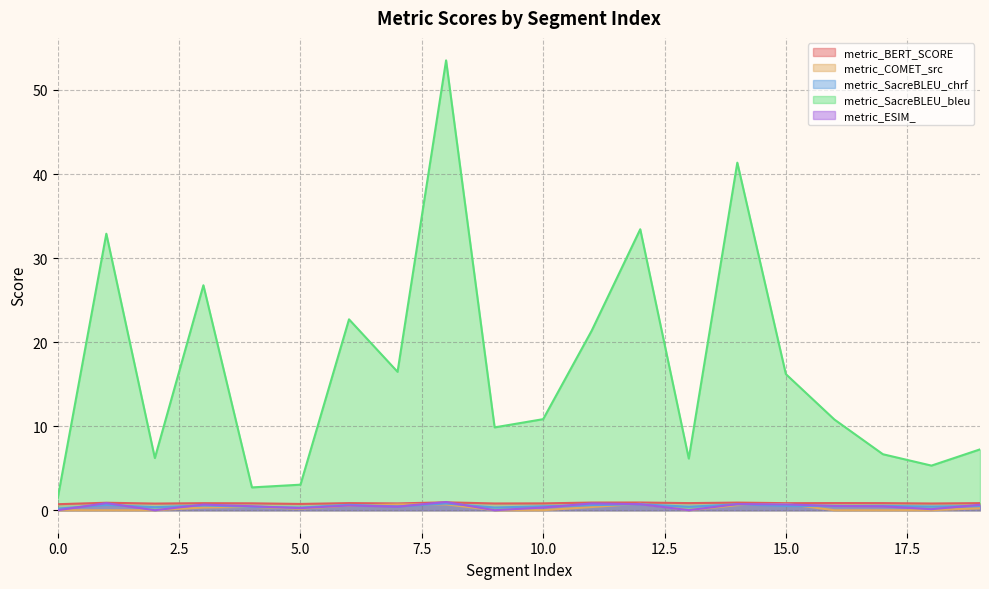

List the series in order of their peak value, highest first.

metric_SacreBLEU_bleu, metric_ESIM_, metric_BERT_SCORE, metric_SacreBLEU_chrf, metric_COMET_src